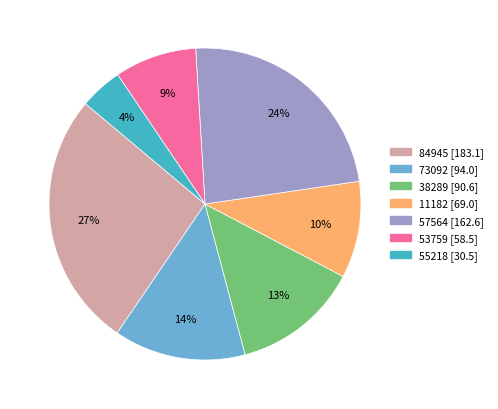

Which category has the smallest portion of the pie?

55218